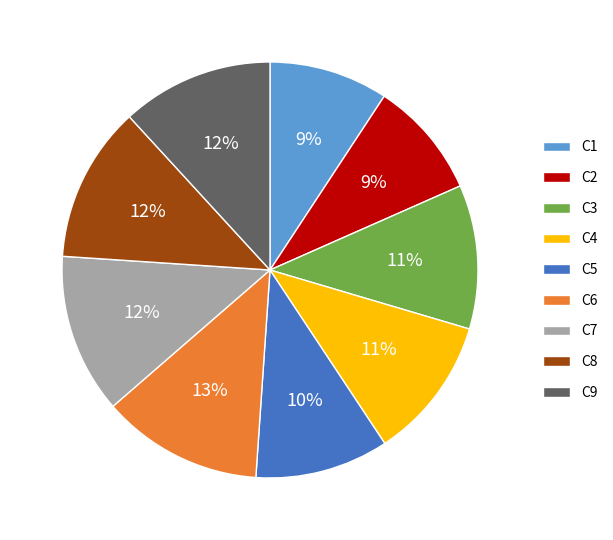

Is it true that C8 is 12% of the pie?

True